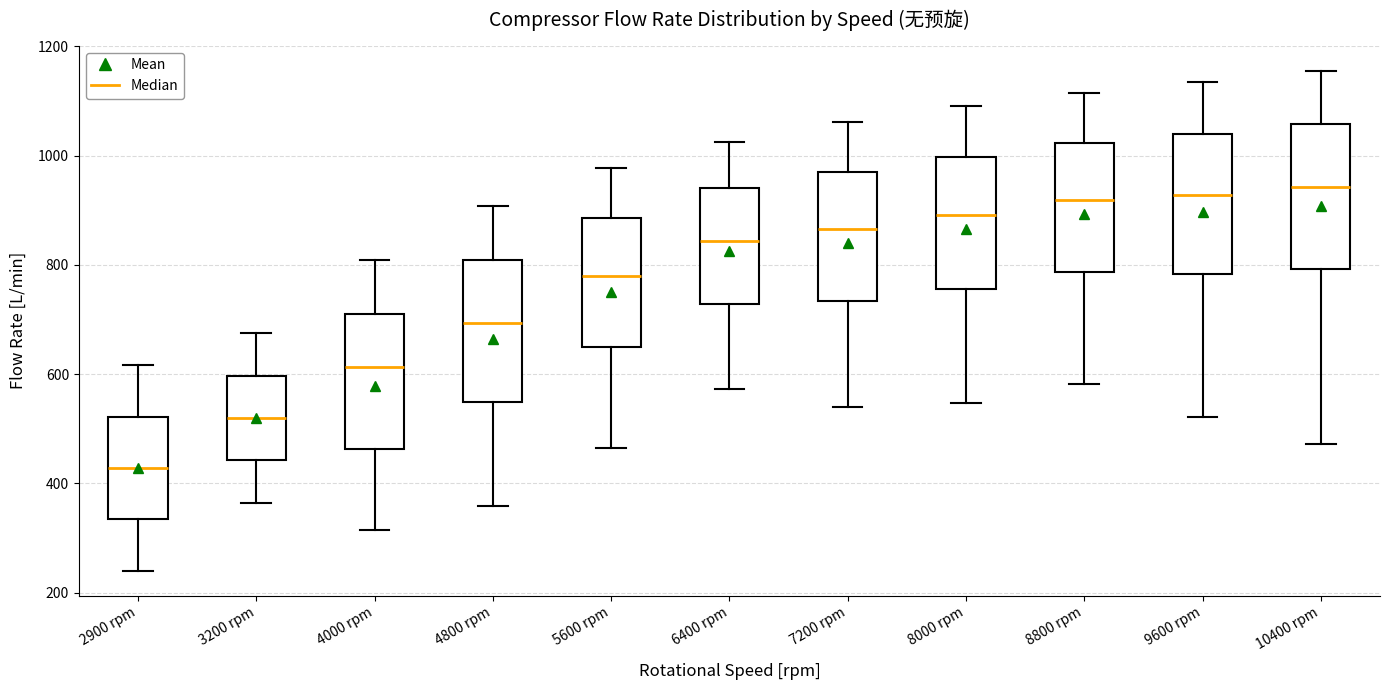

Reading left to right, transcribe this box plot: for each box, give where its median line is, the range the box spans, and where its two whiskers end, as read against the y-axis. The values are not printed on the chart, so give them approximately, as read against the axis.

2900 rpm: median 420, box 340 to 520, whiskers 240 to 620
3200 rpm: median 520, box 440 to 600, whiskers 360 to 680
4000 rpm: median 620, box 460 to 720, whiskers 320 to 800
4800 rpm: median 700, box 540 to 800, whiskers 360 to 900
5600 rpm: median 780, box 660 to 880, whiskers 460 to 980
6400 rpm: median 840, box 720 to 940, whiskers 580 to 1020
7200 rpm: median 860, box 740 to 980, whiskers 540 to 1060
8000 rpm: median 900, box 760 to 1000, whiskers 540 to 1100
8800 rpm: median 920, box 780 to 1020, whiskers 580 to 1120
9600 rpm: median 920, box 780 to 1040, whiskers 520 to 1140
10400 rpm: median 940, box 800 to 1060, whiskers 480 to 1160